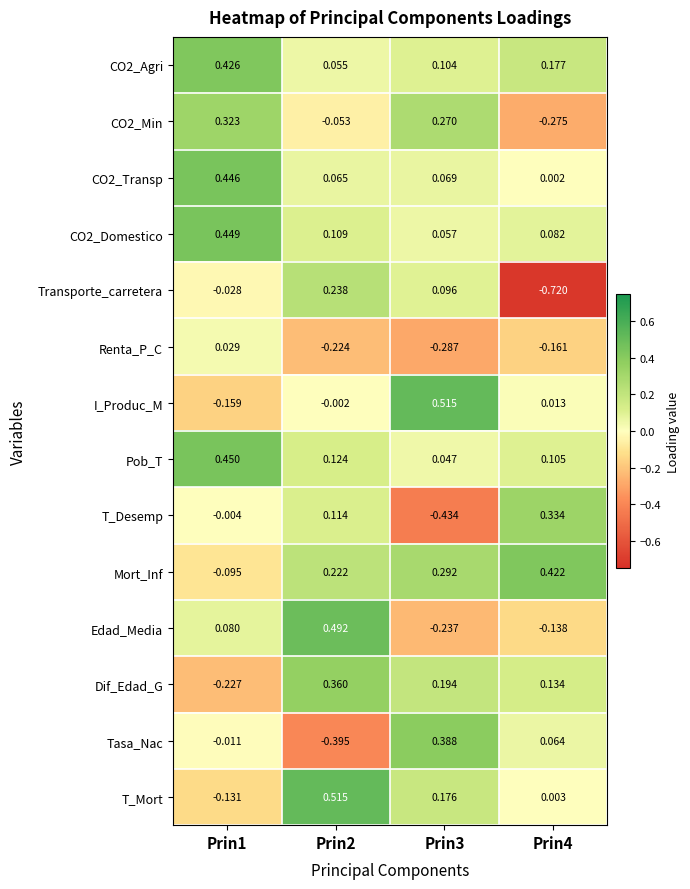

Which series has the largest total across all categories?

Mort_Inf